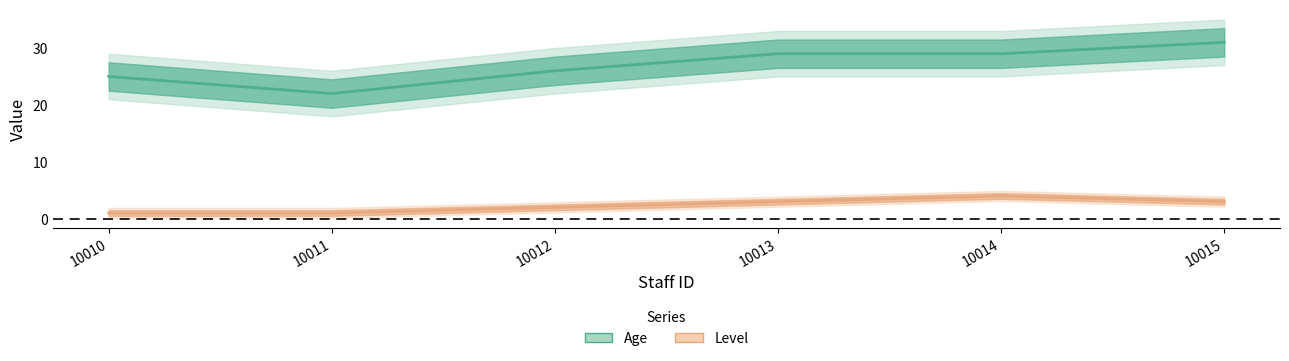

True or false: Level has a value of 1 at 10011.

True